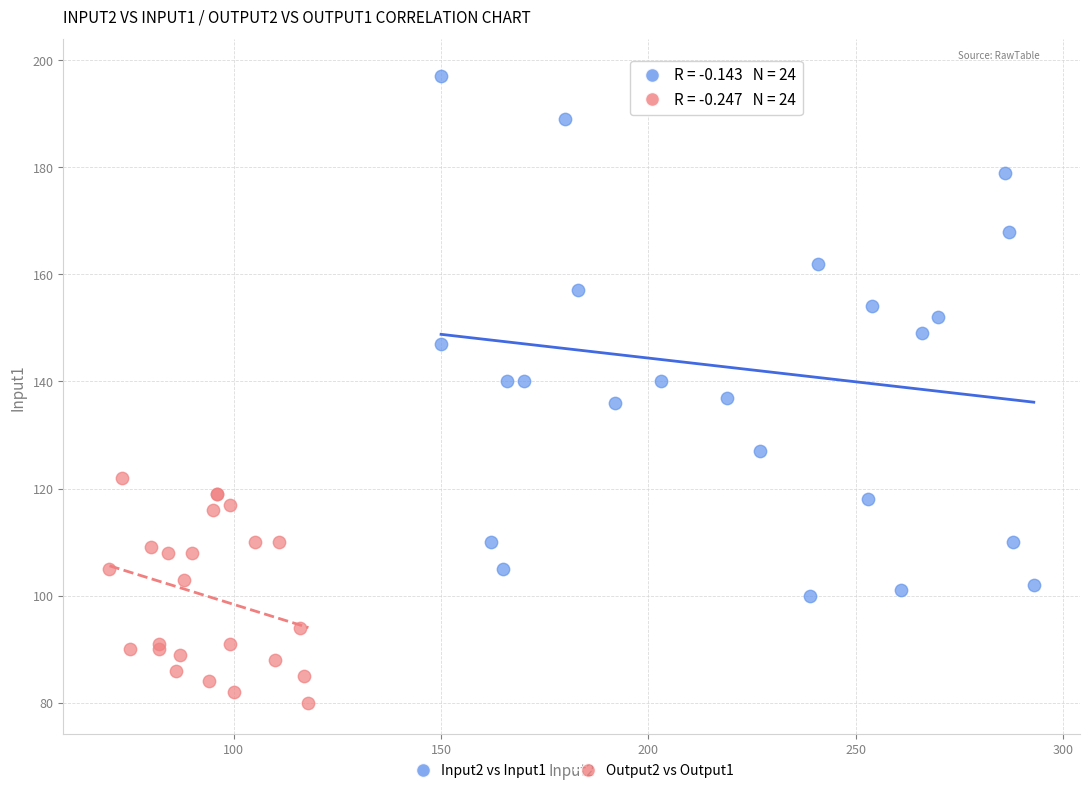

Which series contains the lowest Y value?

Output2 vs Output1